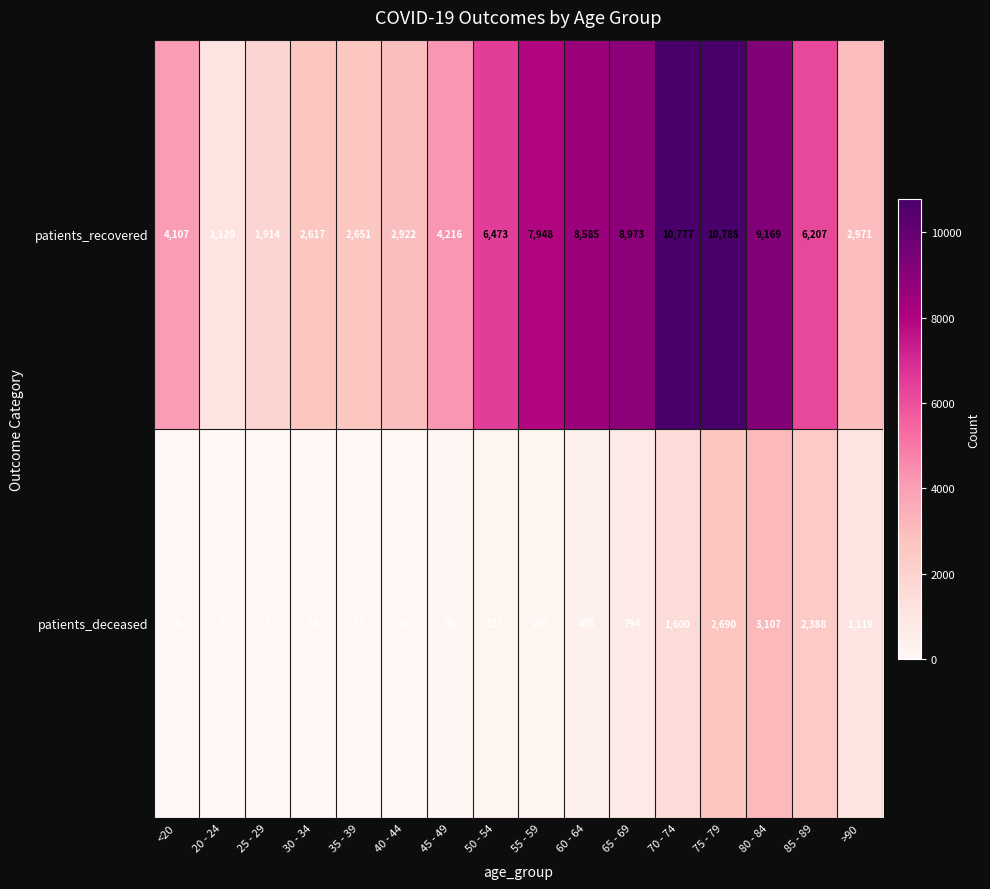

What is the difference between the patients_deceased values at 40 - 44 and >90?

1096